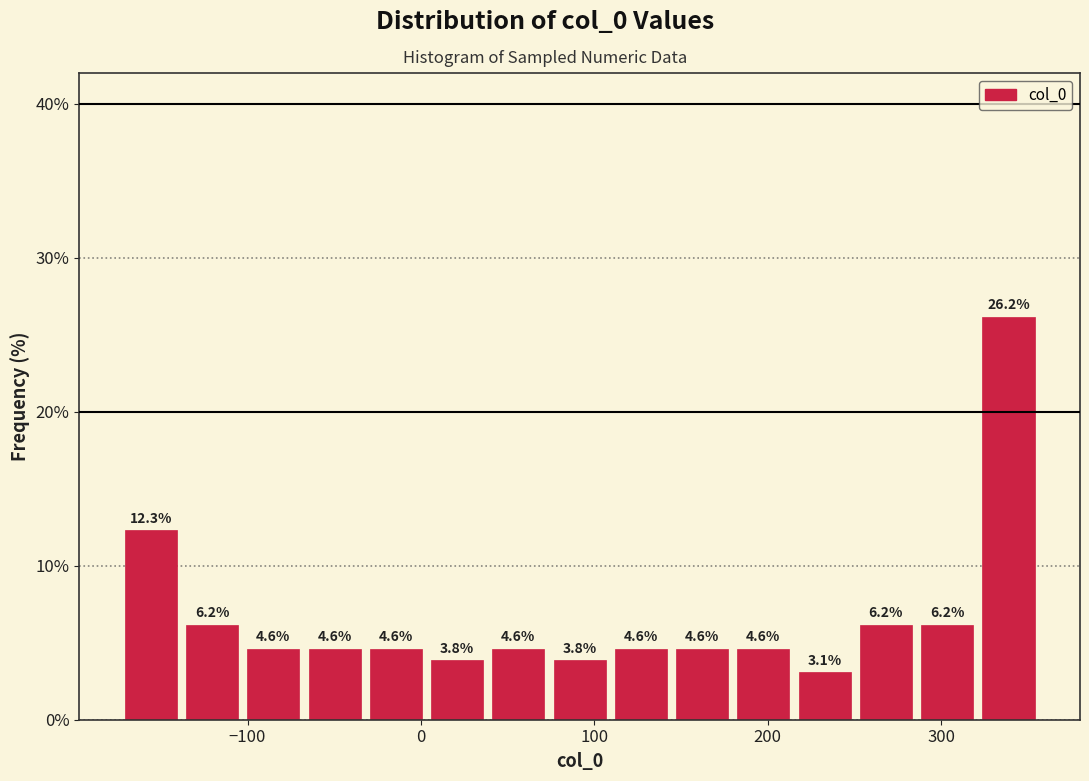

Read against the x-axis, roughly where is the centre of the tallest bar?

340